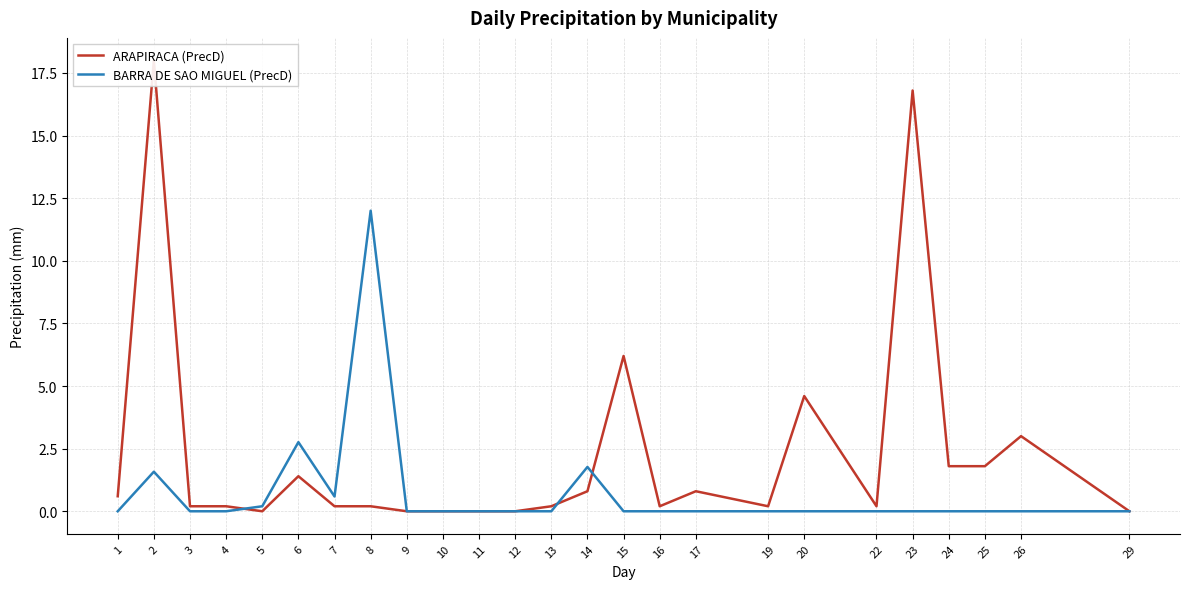

Which series has the largest total across all categories?

ARAPIRACA (PrecD)